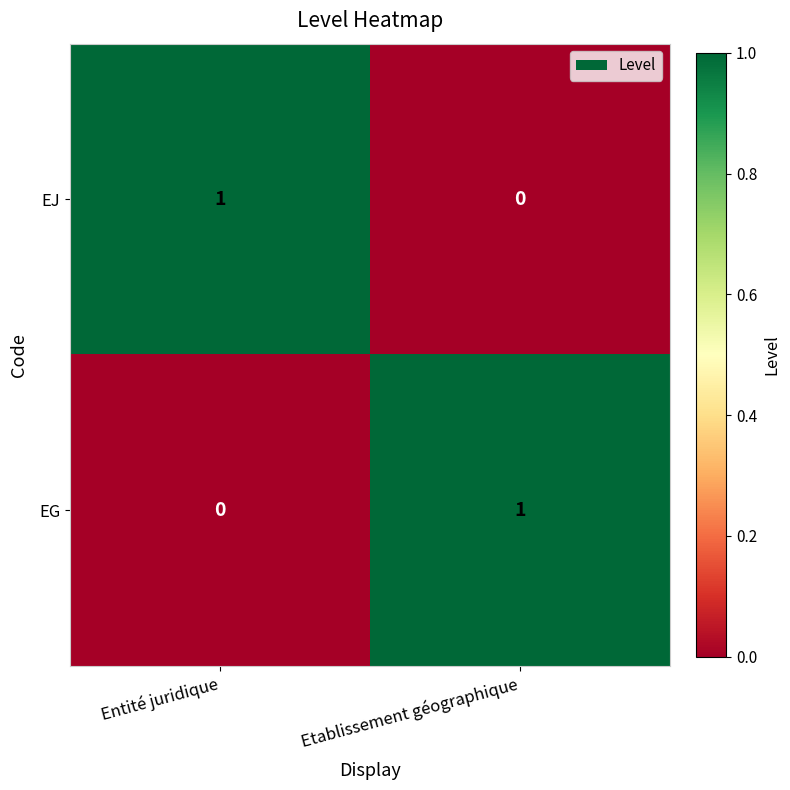

Rank the series at Etablissement géographique from lowest to highest value.

EJ, EG